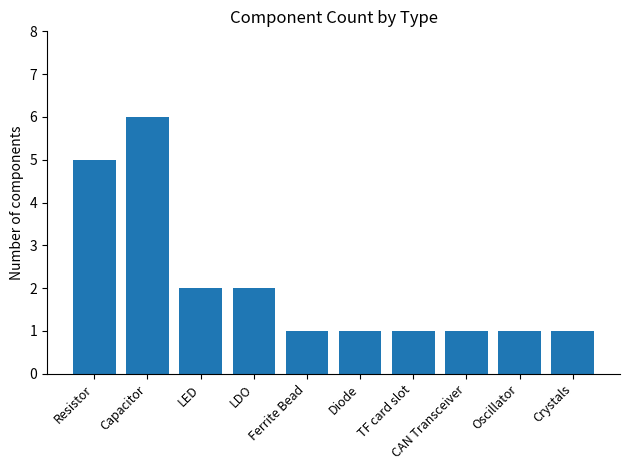

What is the average value?

2